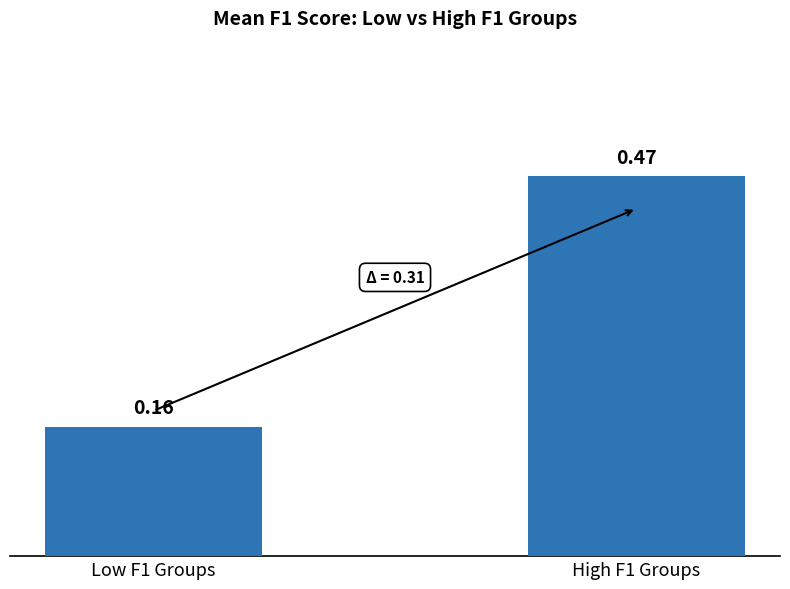

What is the change in value from Low F1 Groups to High F1 Groups?

+0.3